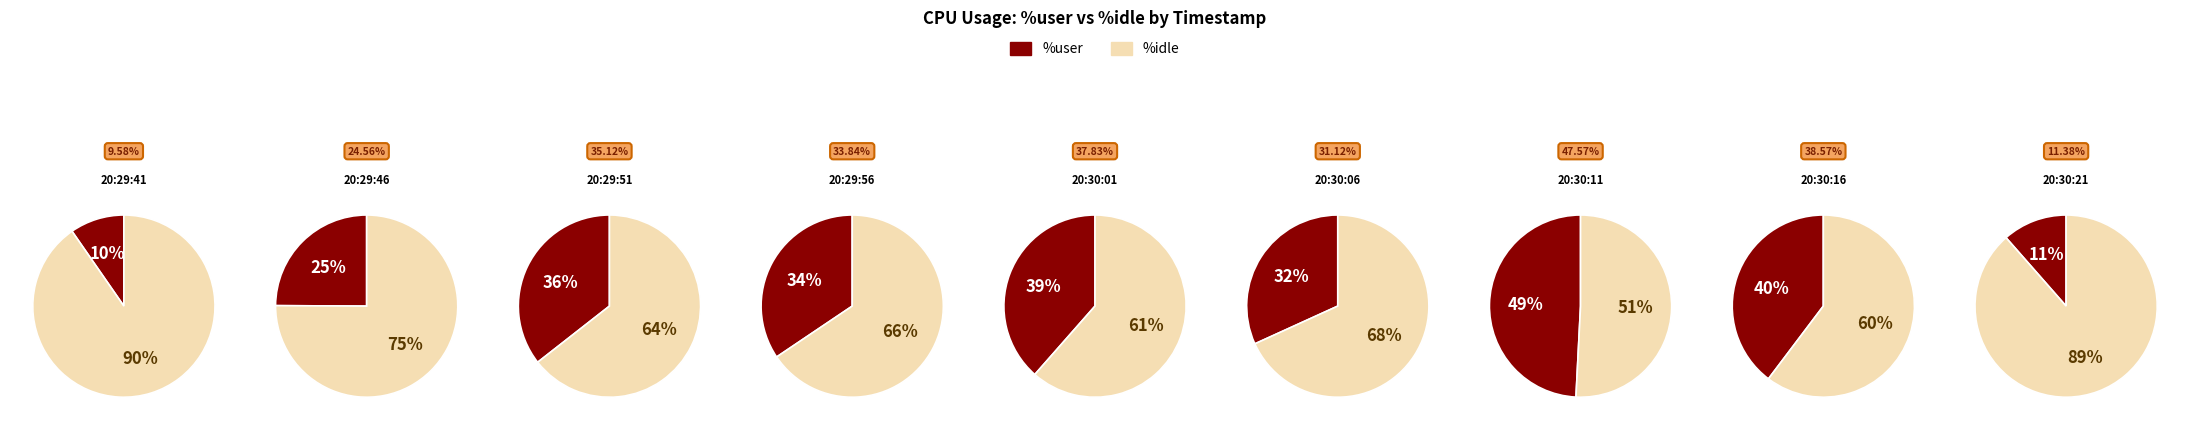

Which category has the smallest portion of the pie?

20:29:41